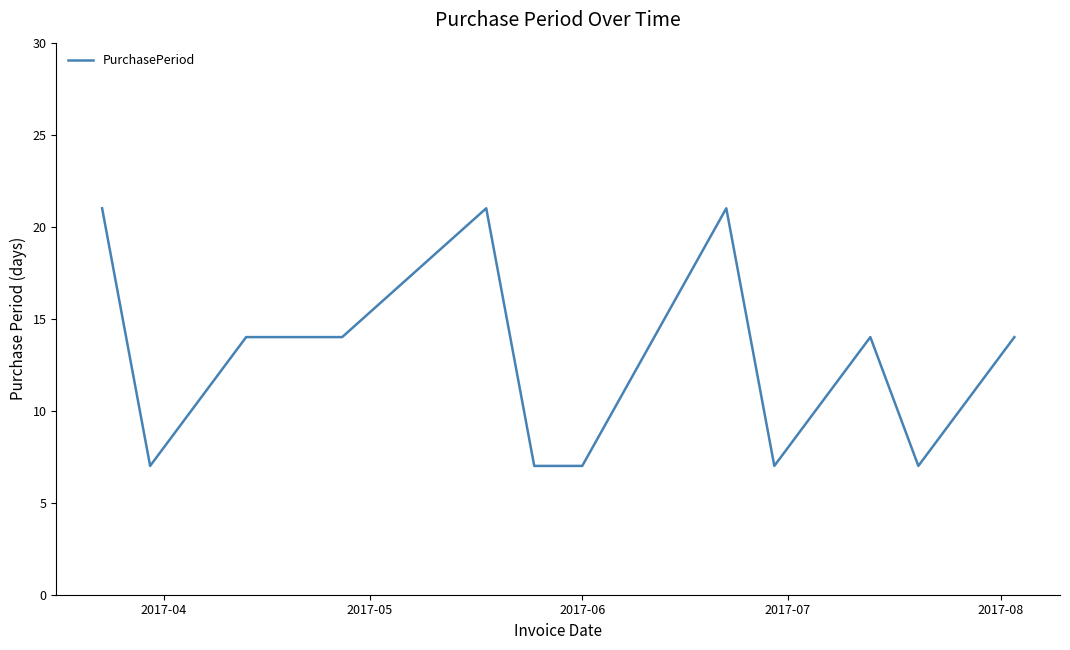

Reading left to right, extract all data points from this chart.

21	7	14	14	21	7	7	21	7	14	7	14